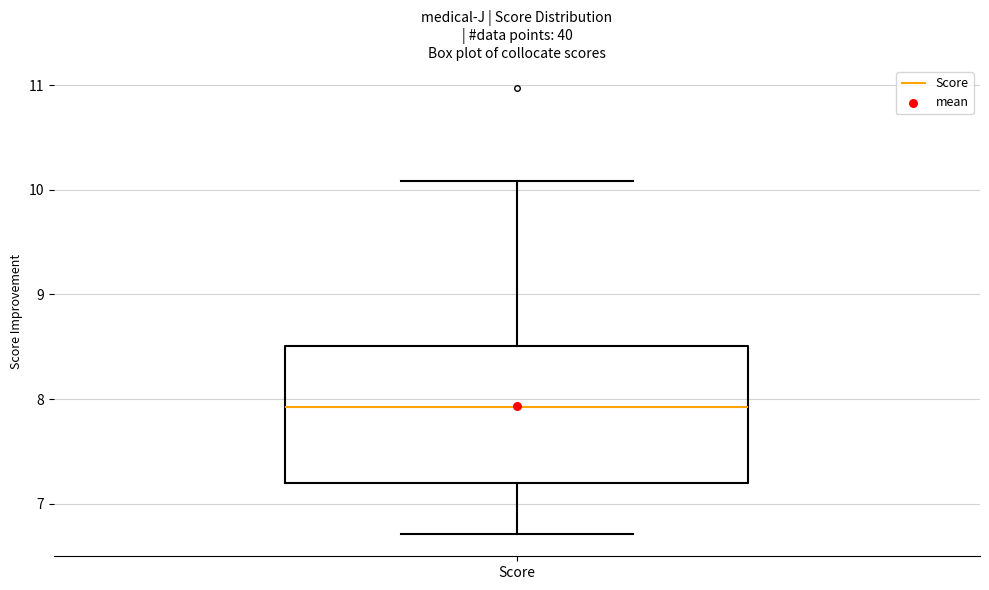

Where is the upper edge of the box for Score on the y-axis? The values are not printed on the chart, so give them approximately, as read against the axis.

8.5